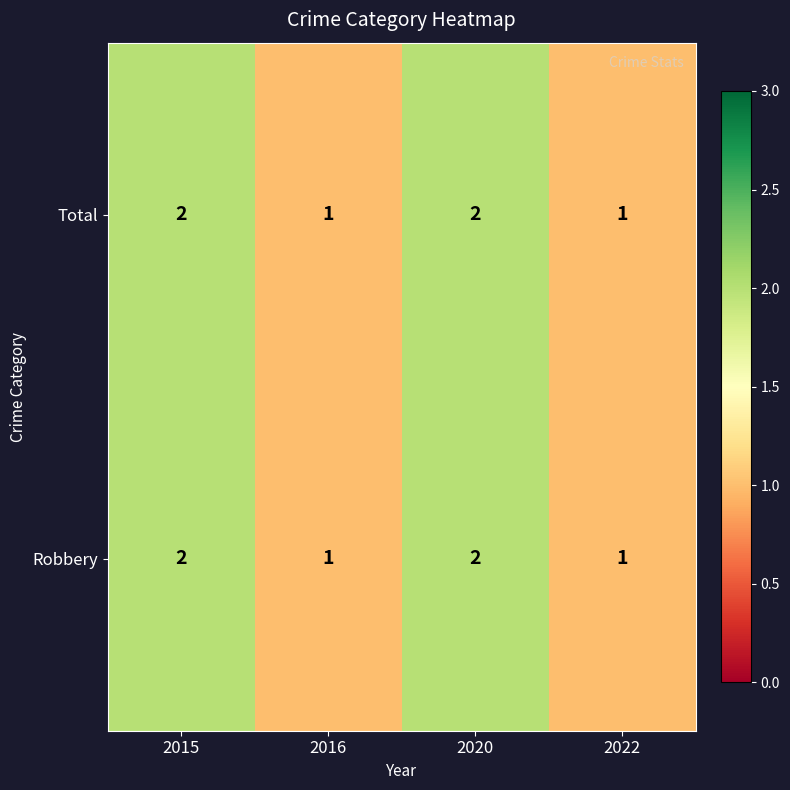

Count the Robbery values in the range 1 to 2.

4